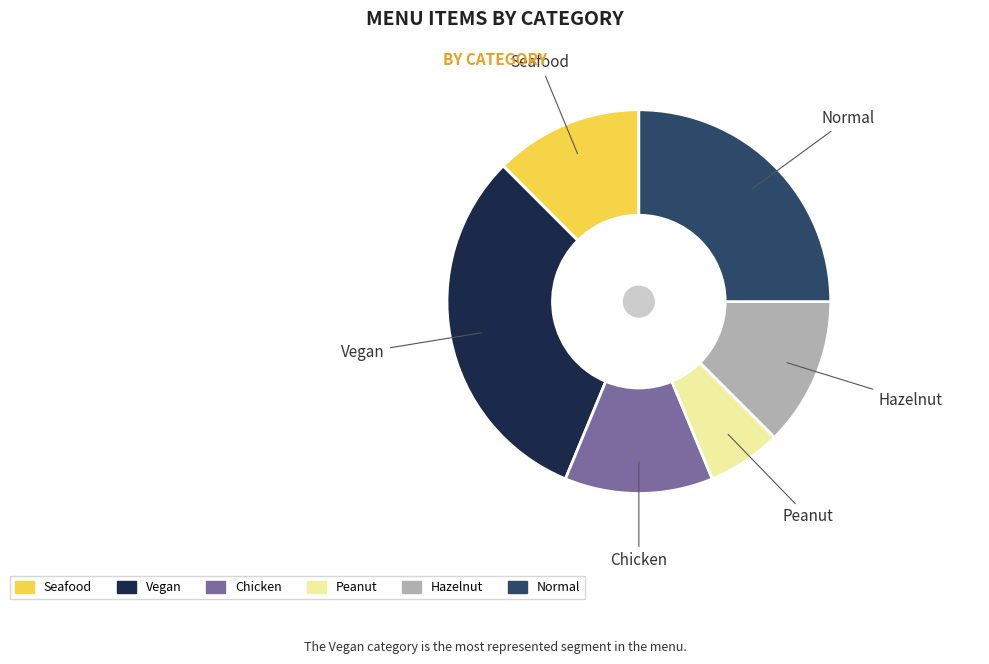

How many segments does this pie chart have?

6